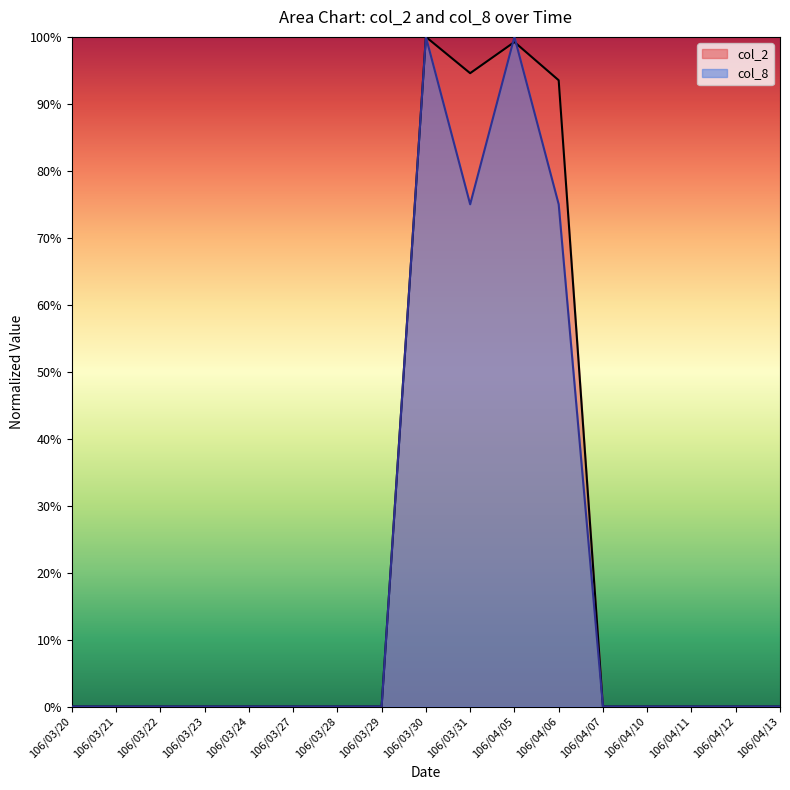

Reading left to right, list all the values displayed in this chart.

col_2: 0.0	0.0	0.0	0.0	0.0	0.0	0.0	0.0	1.0	0.9	1.0	0.9	0.0	0.0	0.0	0.0	0.0
col_8: 0.0	0.0	0.0	0.0	0.0	0.0	0.0	0.0	1.0	0.8	1.0	0.8	0.0	0.0	0.0	0.0	0.0